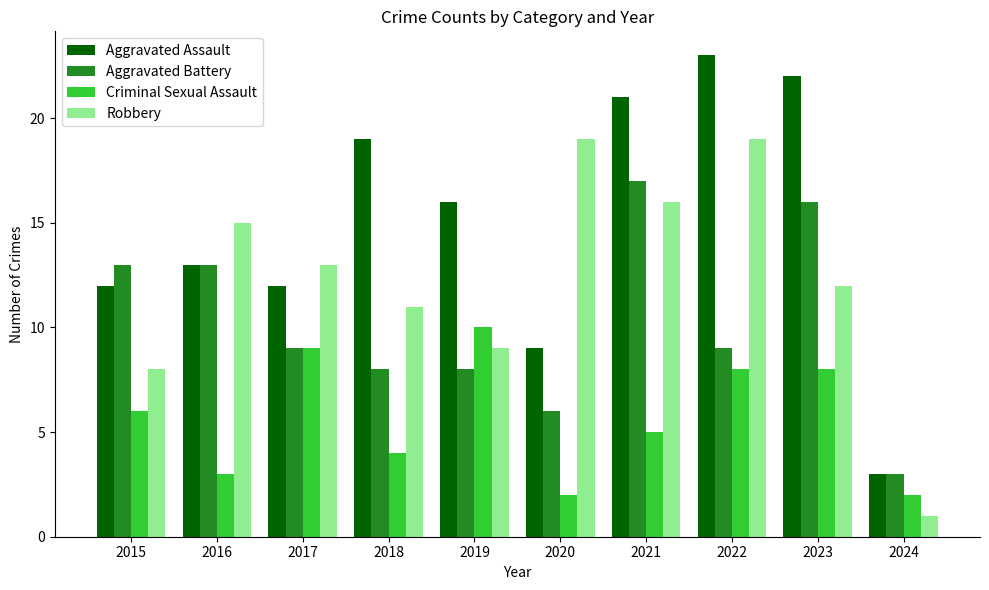

What is the greatest value displayed?

23